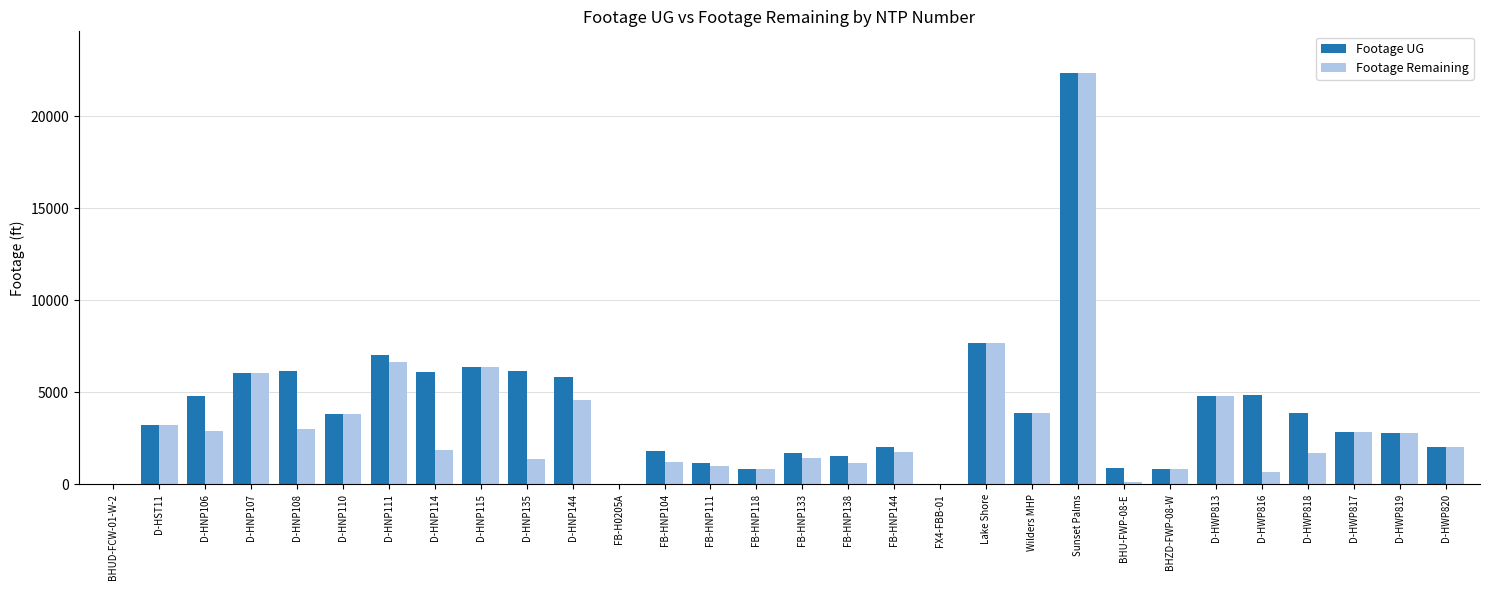

At which label does Footage Remaining first exceed 2027?

D-HST11